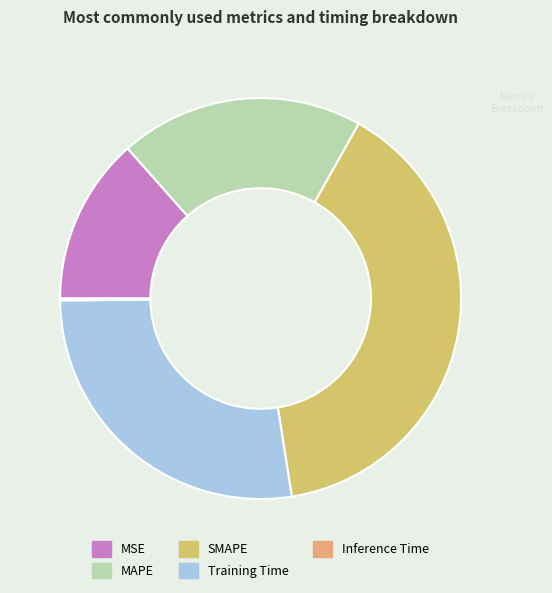

Do SMAPE and Inference Time together represent more than half of the pie?

No